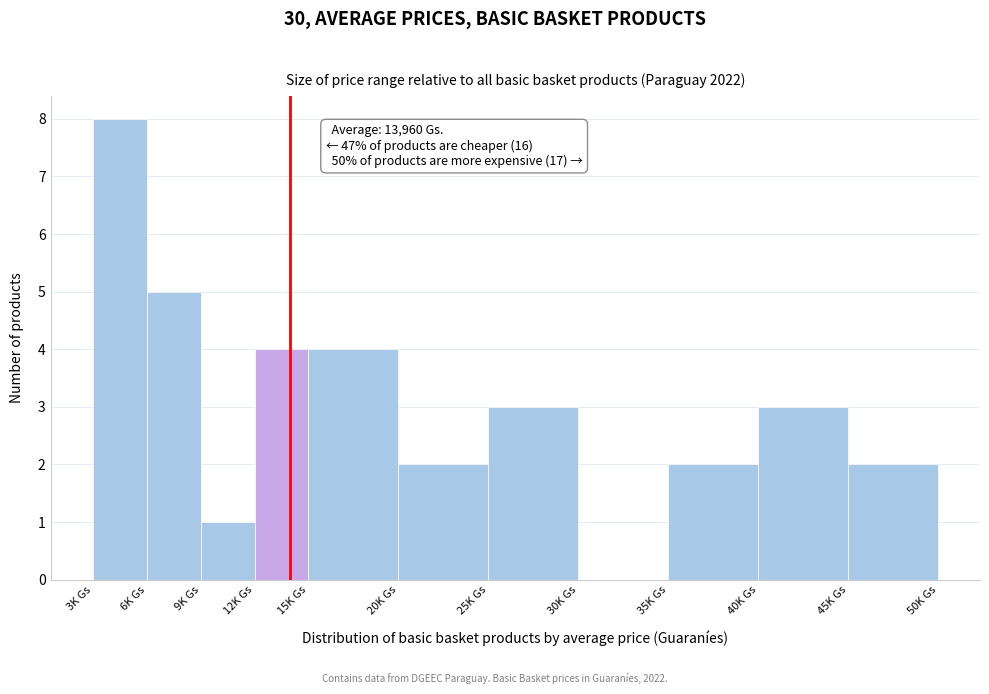

Reading left to right, list all the values displayed in this chart.

3K Gs=8	6K Gs=5	9K Gs=1	12K Gs=4	15K Gs=4	20K Gs=2	25K Gs=3	30K Gs=0	35K Gs=2	40K Gs=3	45K Gs=2